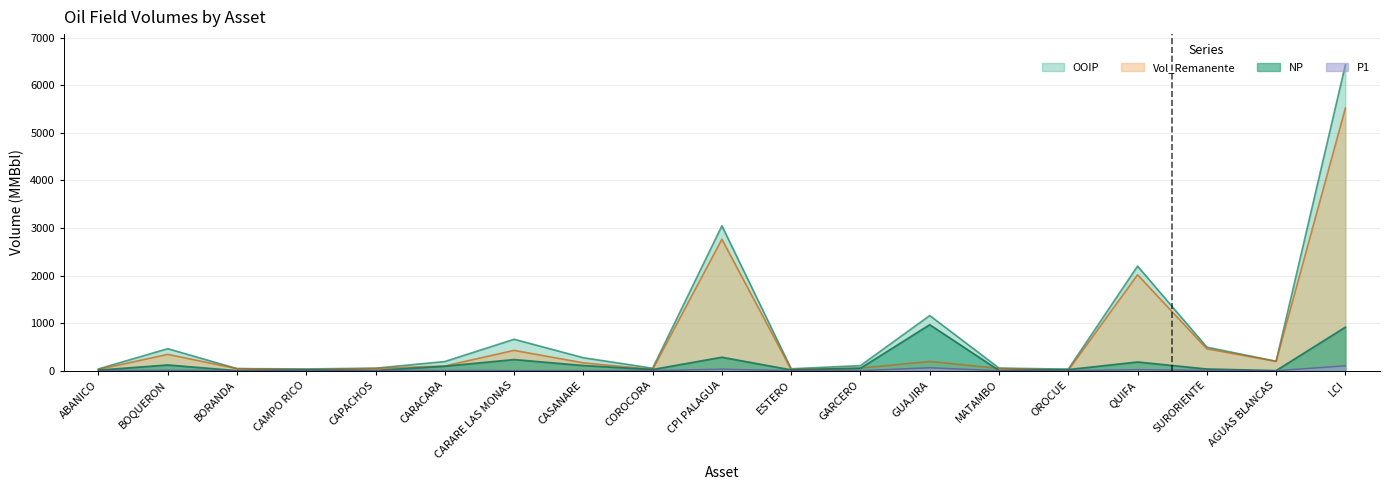

What is the difference between the highest and lowest values at CARACARA?

189.4